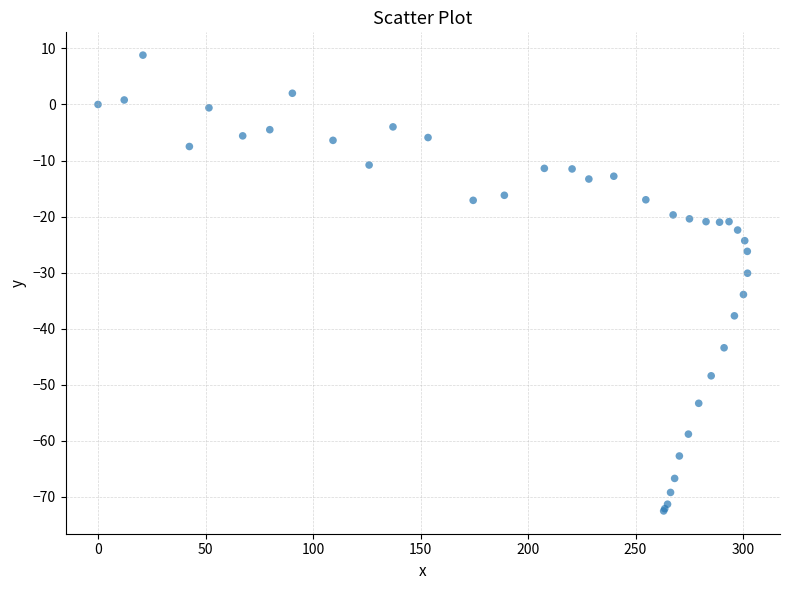

What Y value in the scatter plot is closest to -31?

-30.1